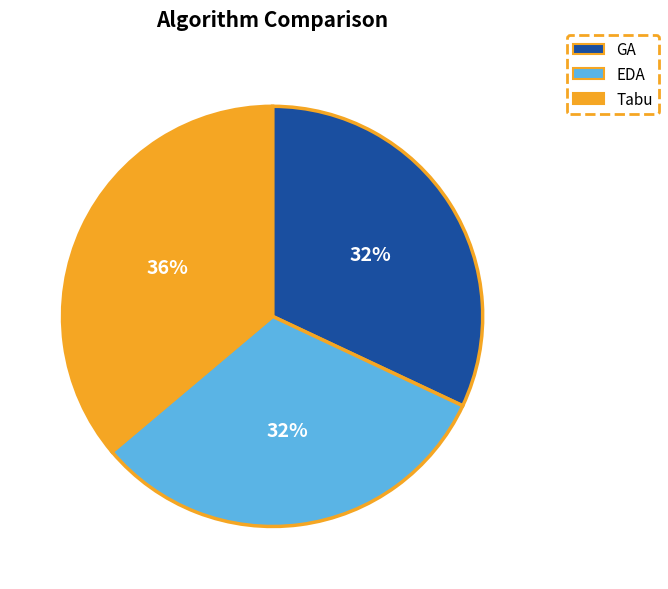

Does EDA account for over 50% of the chart?

No